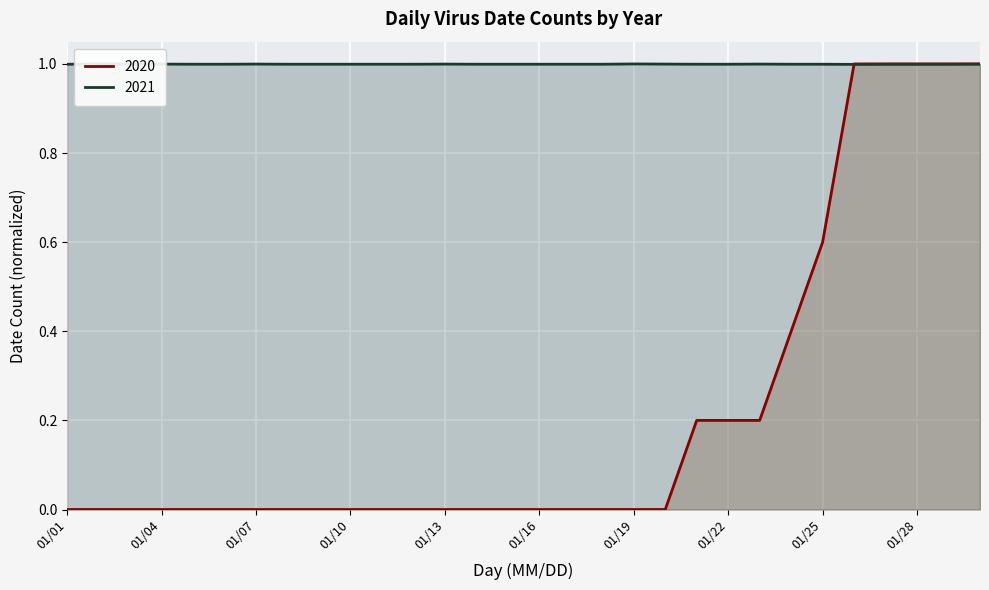

Which series has the largest total across all categories?

2021